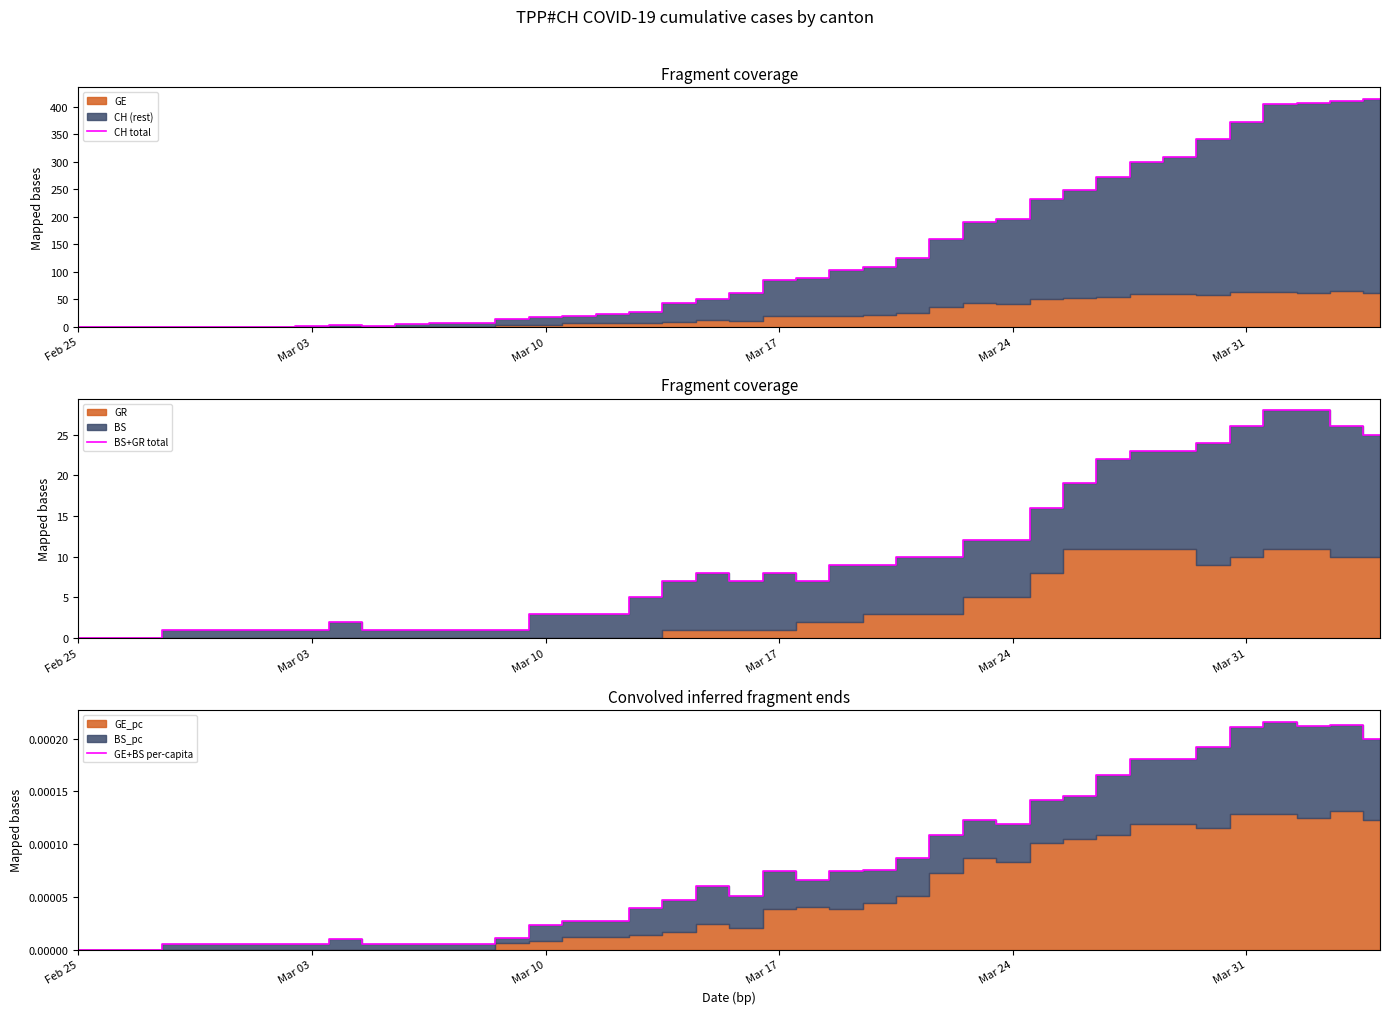

True or false: BS+GR total and CH total cross at least once.

False